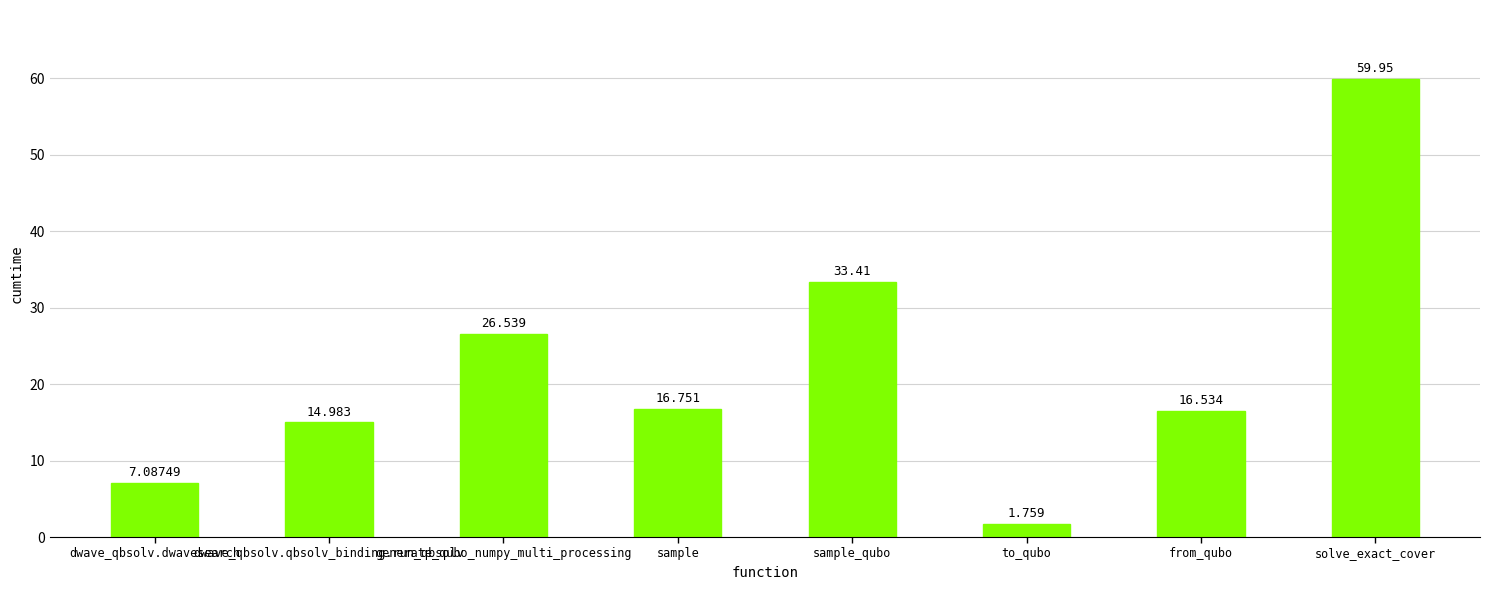

What is the difference between the maximum and second lowest values?

52.9